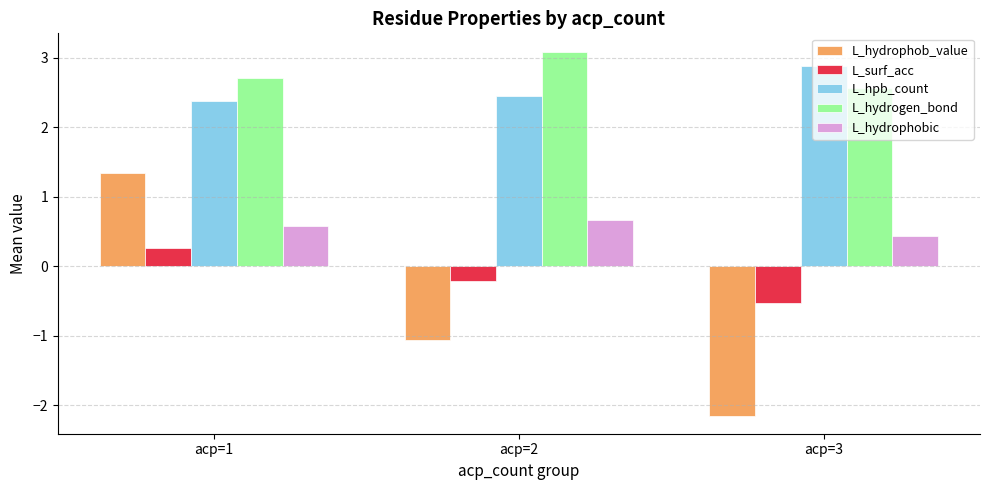

What is the value of the L_hpb_count bar at the 2nd from the left?

2.4